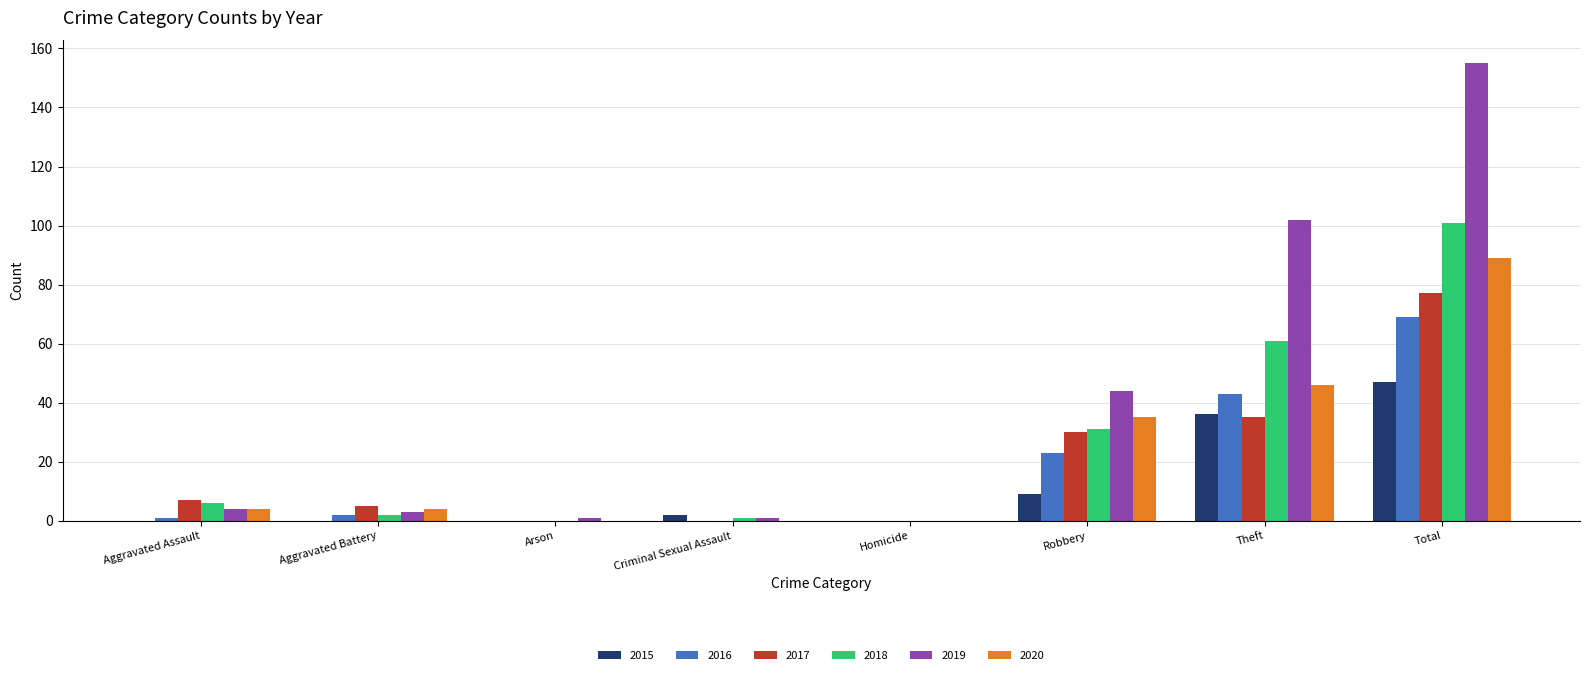

At which label does 2017 reach its peak?

Total